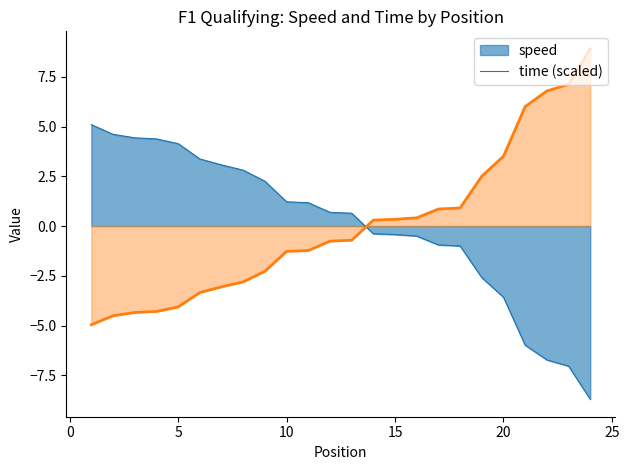

Which series has the largest range (max minus min)?

time